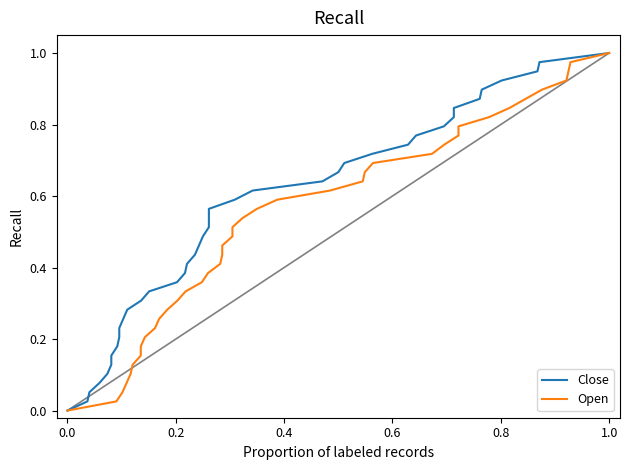

Rank the series by their maximum value, from highest to lowest.

Close, Open